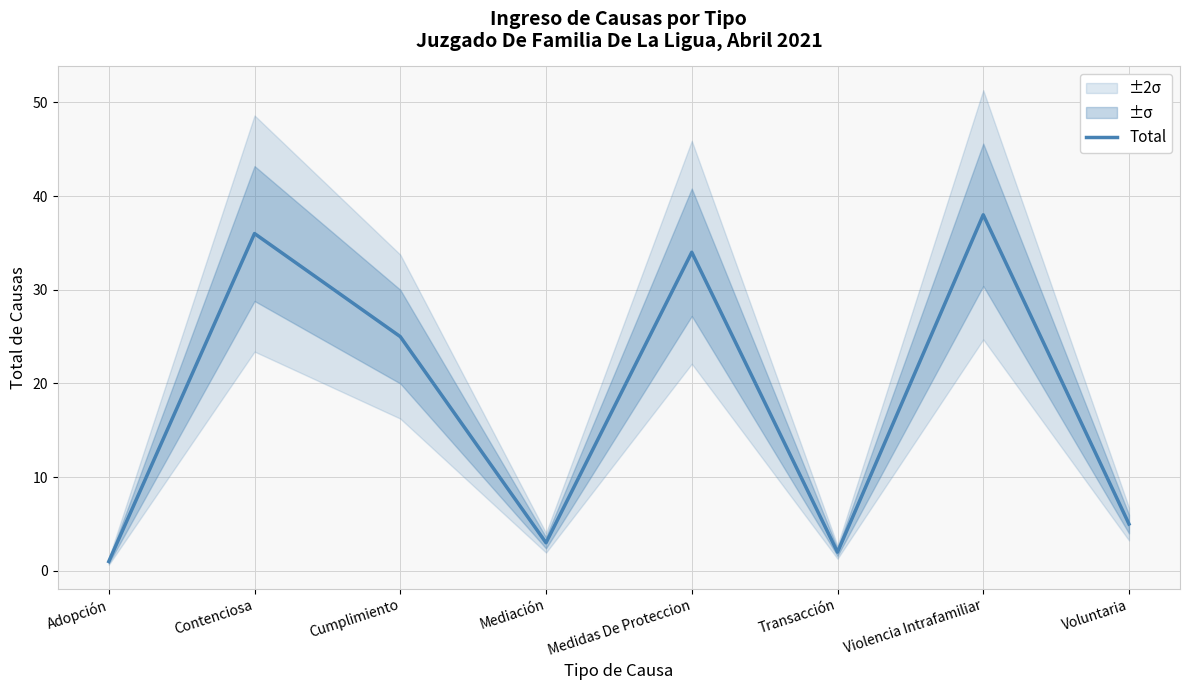

Where is the data nearest to the value 19?

Cumplimiento